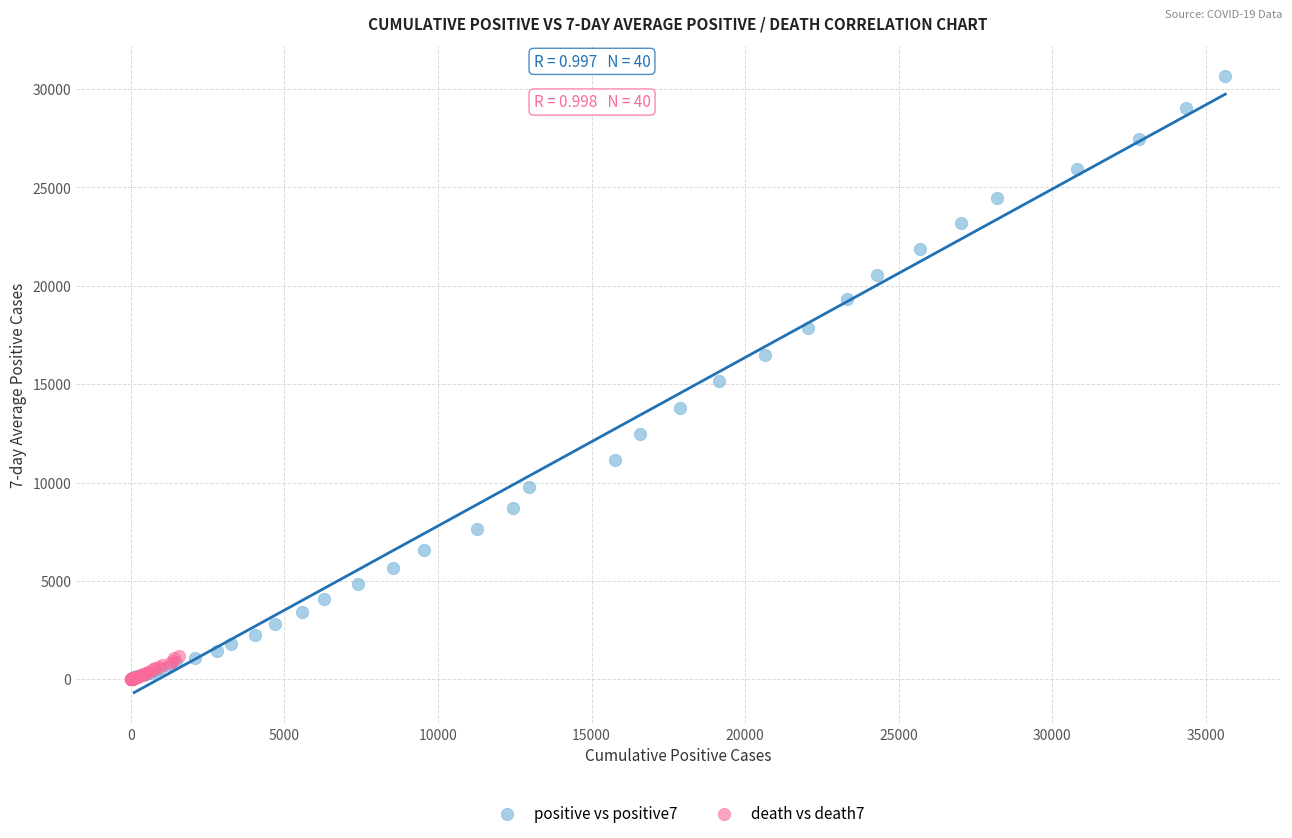

Which series has the largest Y range (max minus min)?

positive vs positive7